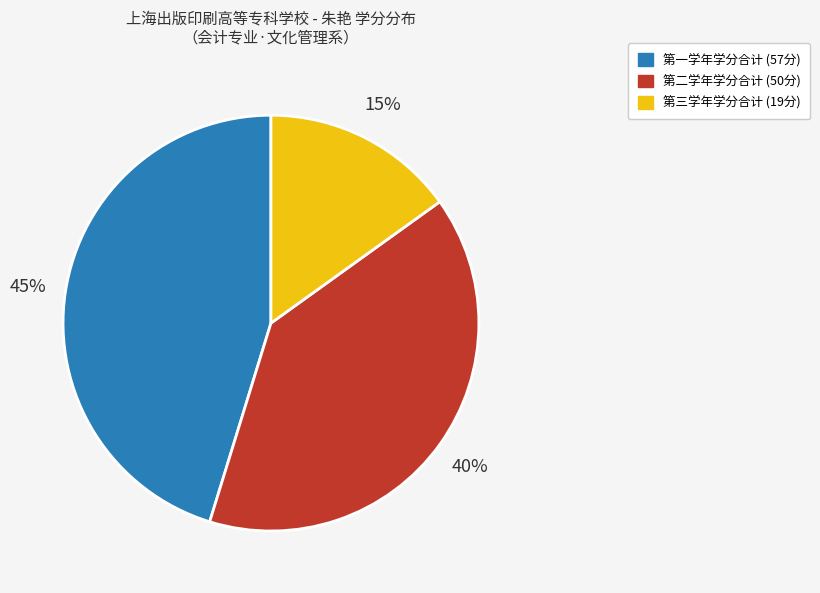

How many segments does this pie chart have?

3